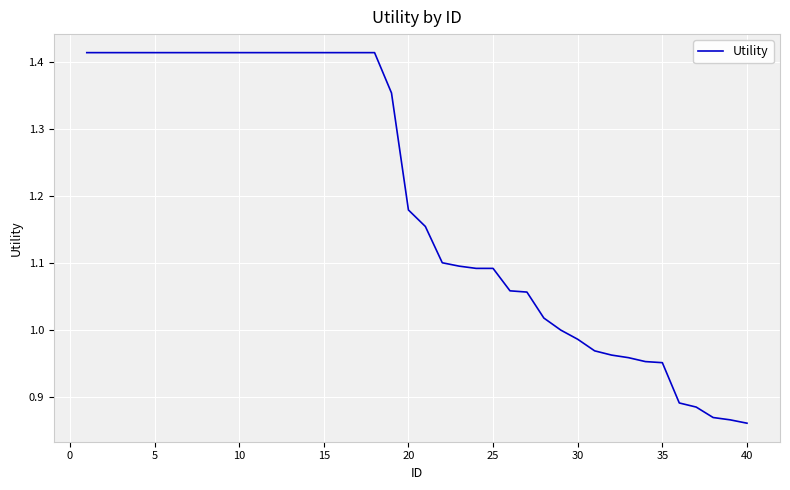

Does the chart display data point markers on the line(s)?

No